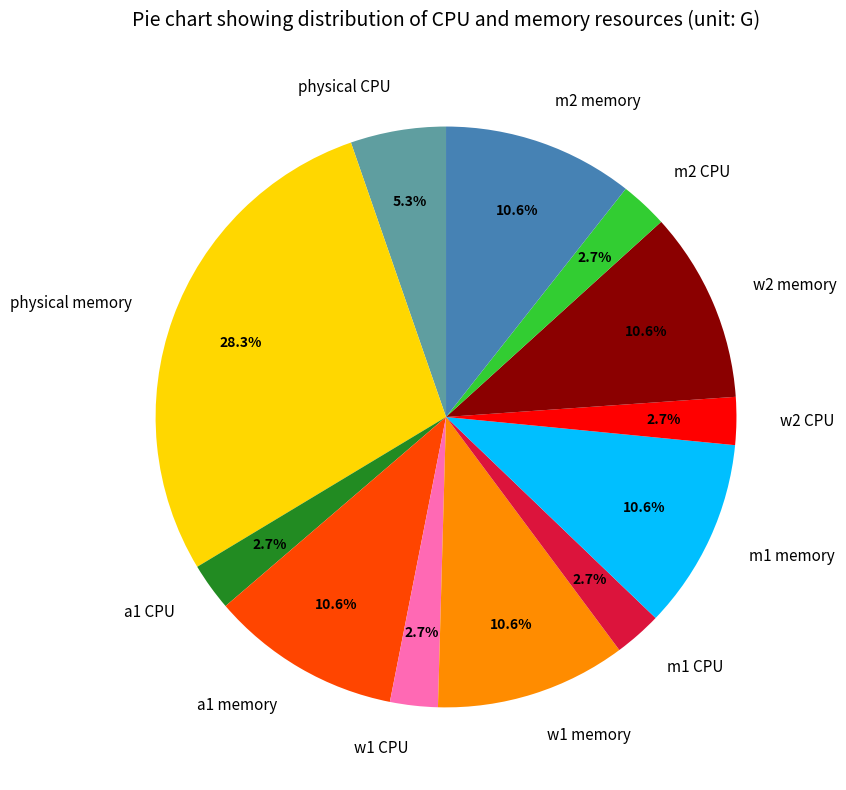

To the nearest percent, what is the difference between the largest and smallest slice percentages?

26%